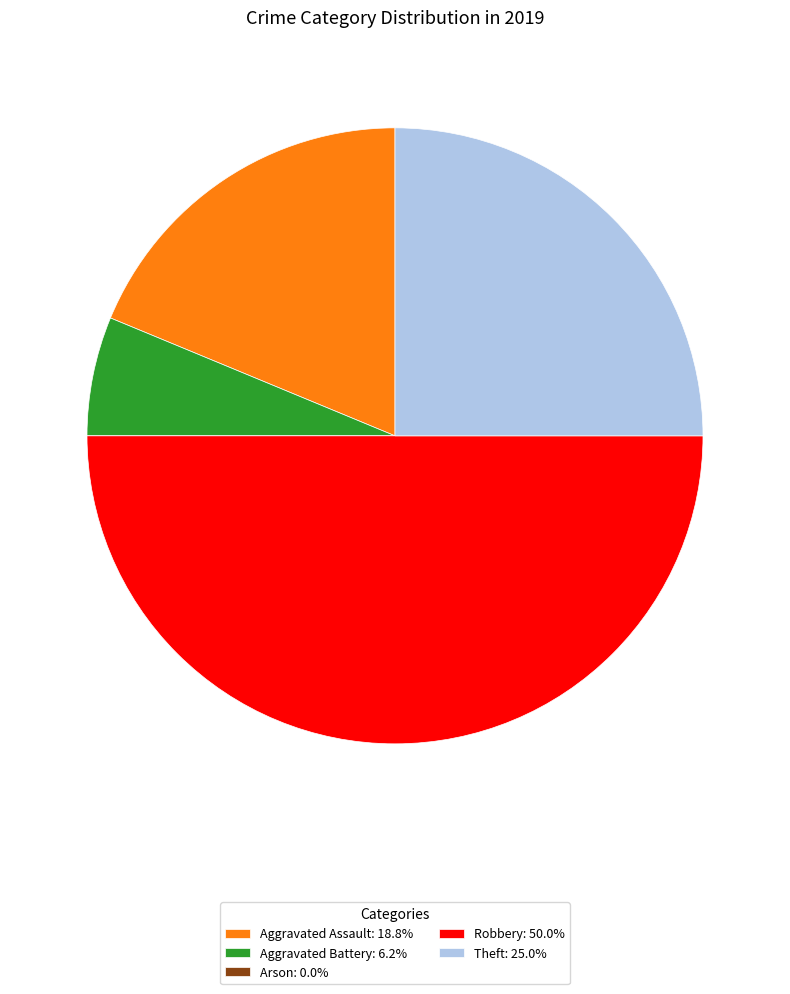

Do Theft: 25.0% and Aggravated Battery: 6.2% together represent more than half of the pie?

No